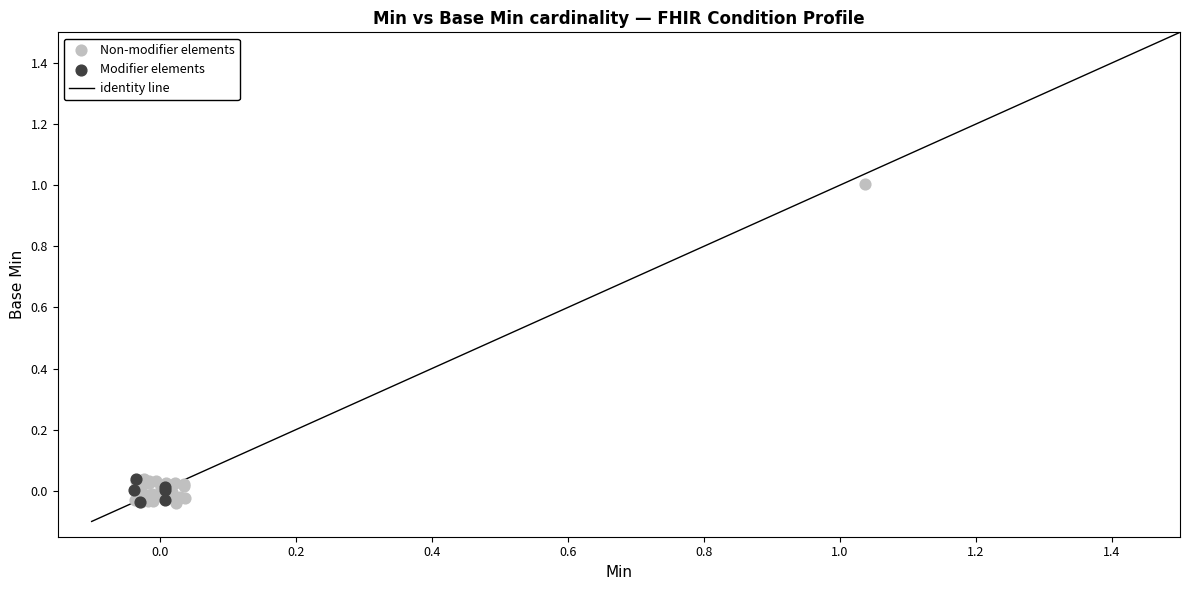

Which series has the widest spread of Y values?

Non-modifier elements